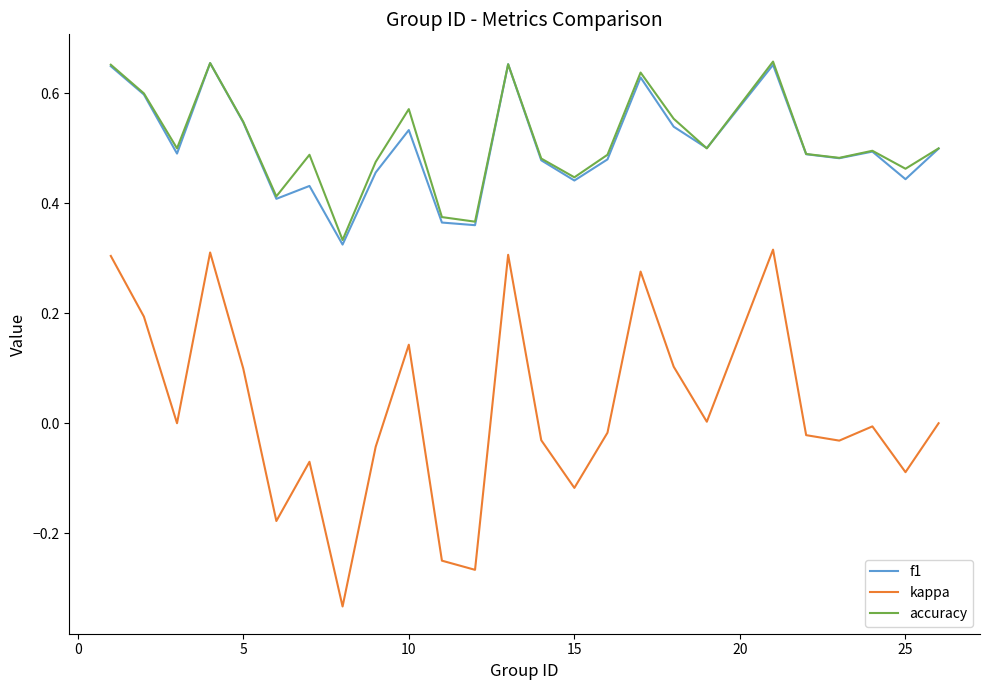

At how many categories does at least one series exceed 0?

25